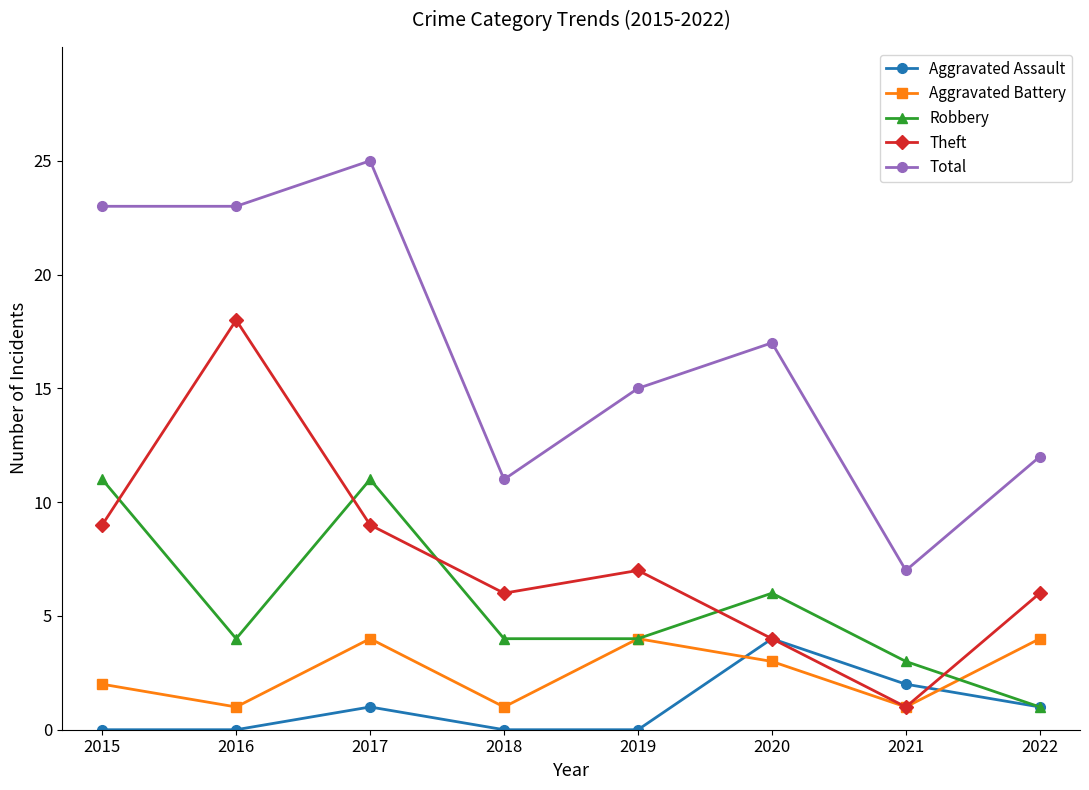

How many lines are shown in the chart?

5